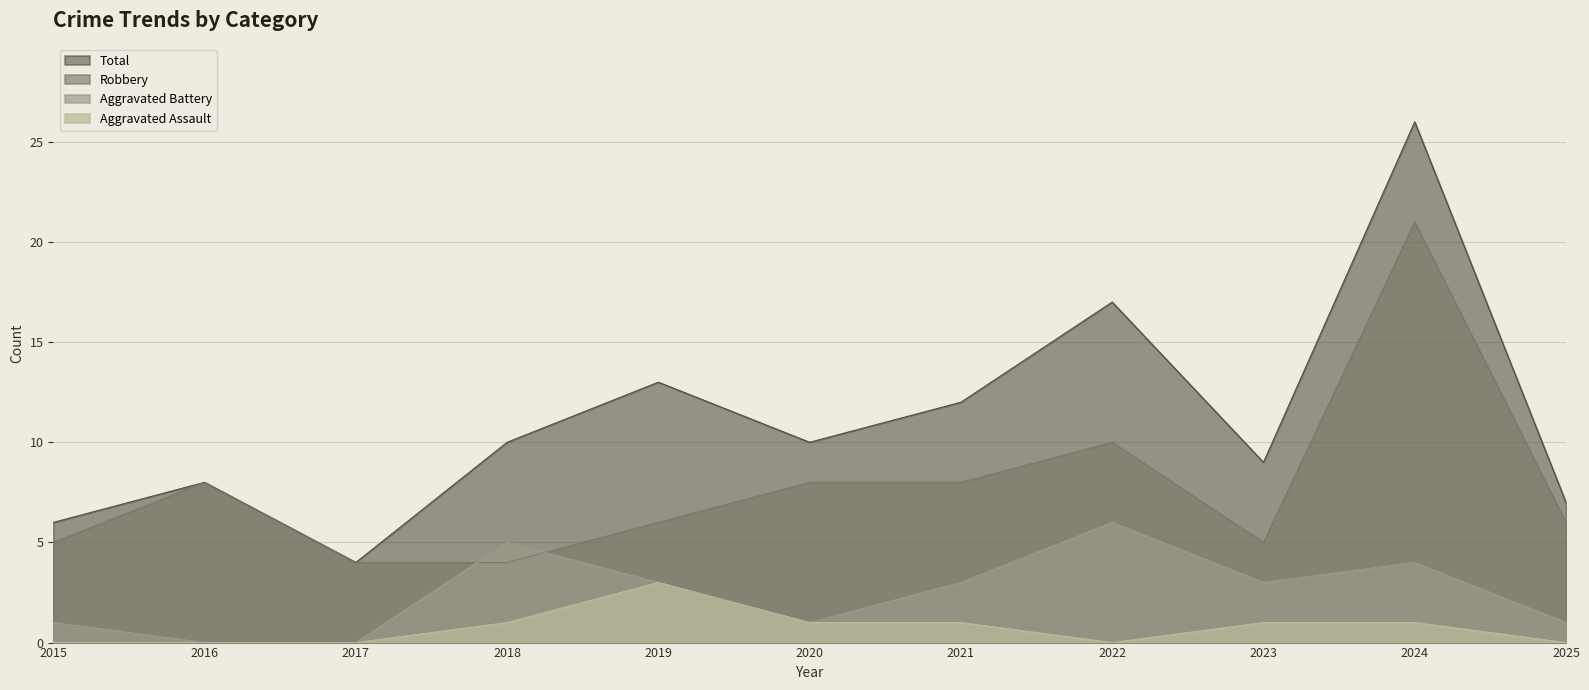

Does the chart display data point markers on the line(s)?

No